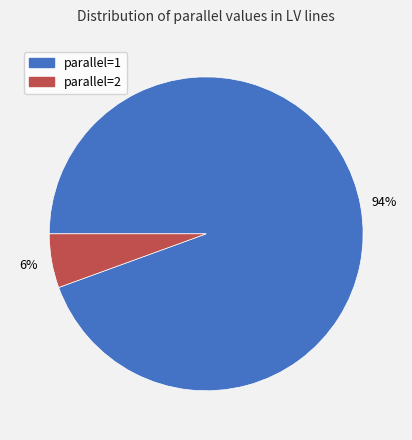

How many segments does this pie chart have?

2